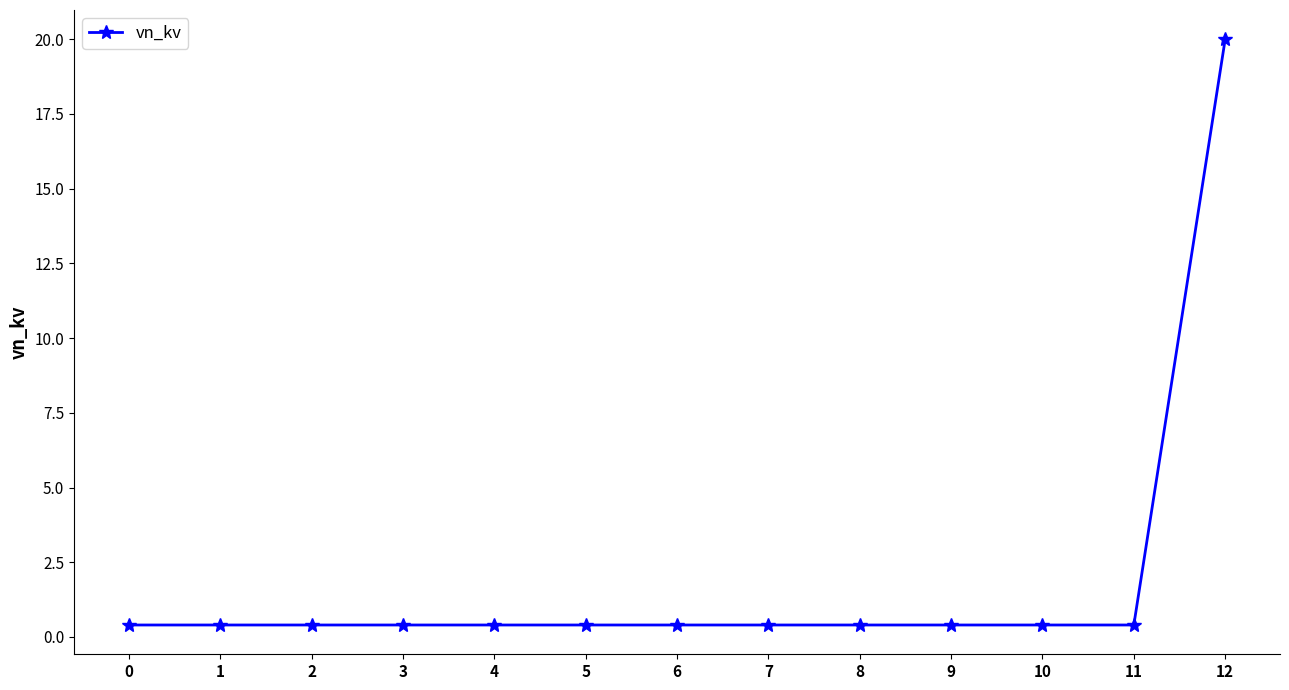

Reading left to right, extract all data points from this chart.

0=0.4	1=0.4	2=0.4	3=0.4	4=0.4	5=0.4	6=0.4	7=0.4	8=0.4	9=0.4	10=0.4	11=0.4	12=20.0